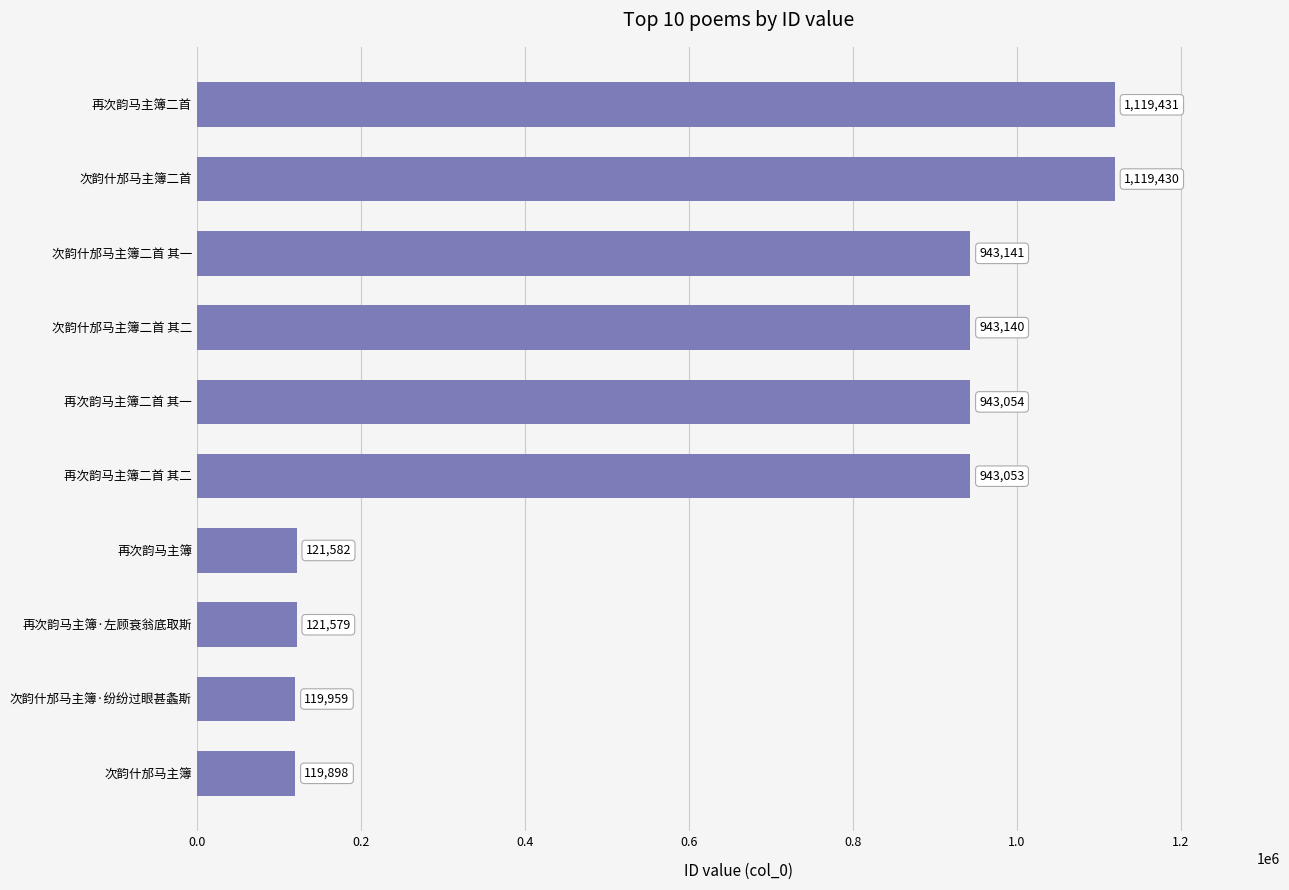

What is the sum of all values?

6494267